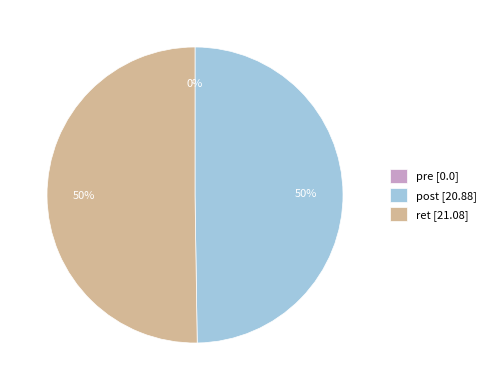

How much of the chart is everything except ret?

49.8%